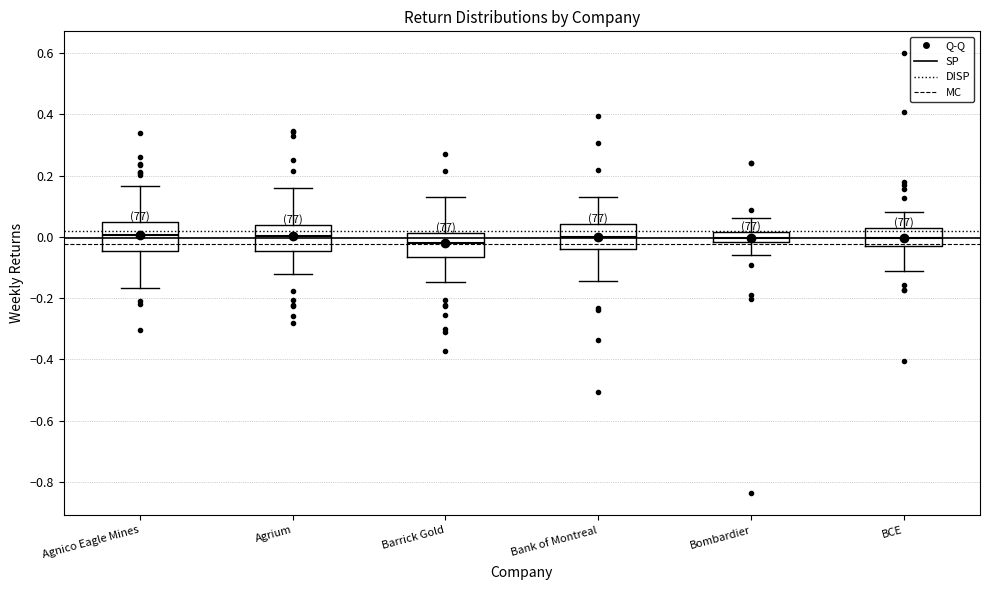

Where does the lower whisker of the box for Agrium end on the y-axis? The values are not printed on the chart, so give them approximately, as read against the axis.

-0.12